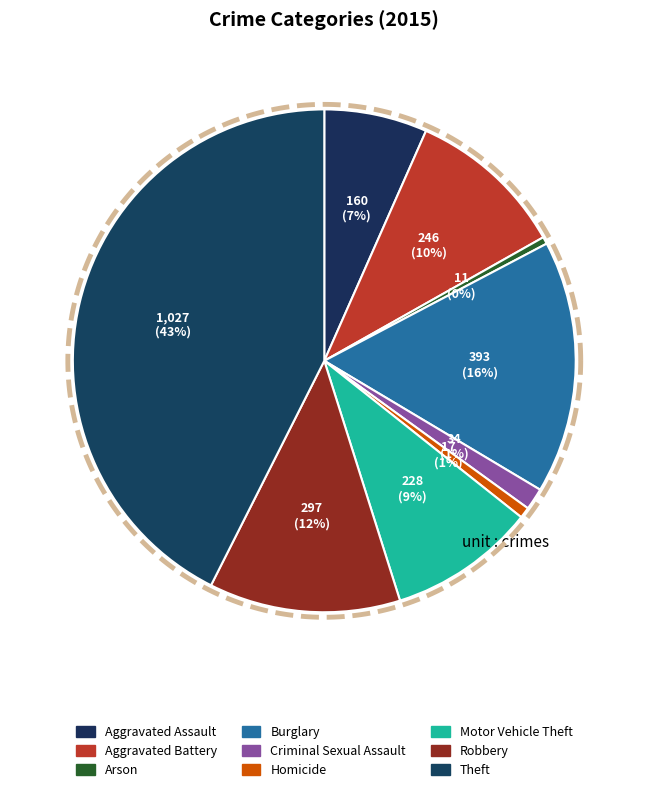

Which slice is the largest?

Theft